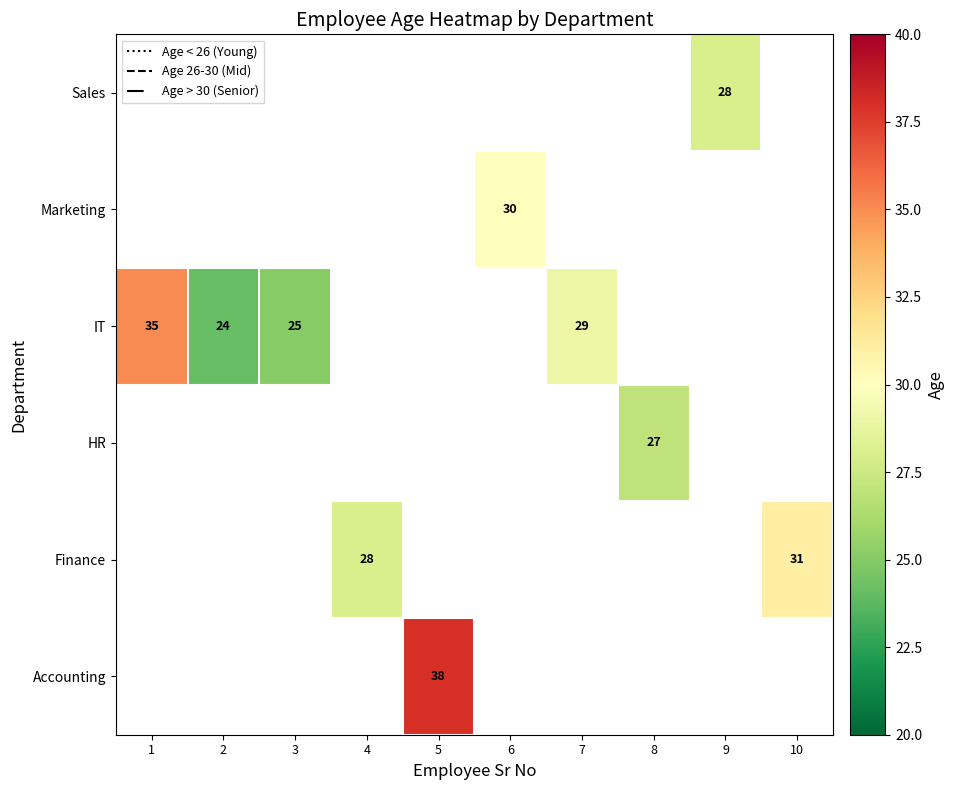

How many series are shown in this chart?

6